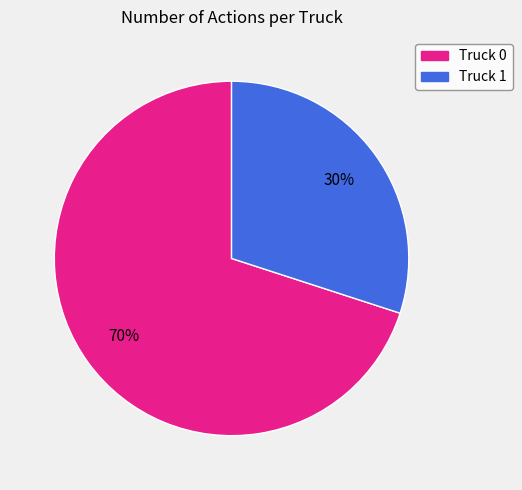

Which has a higher value, Truck 0 or Truck 1?

Truck 0